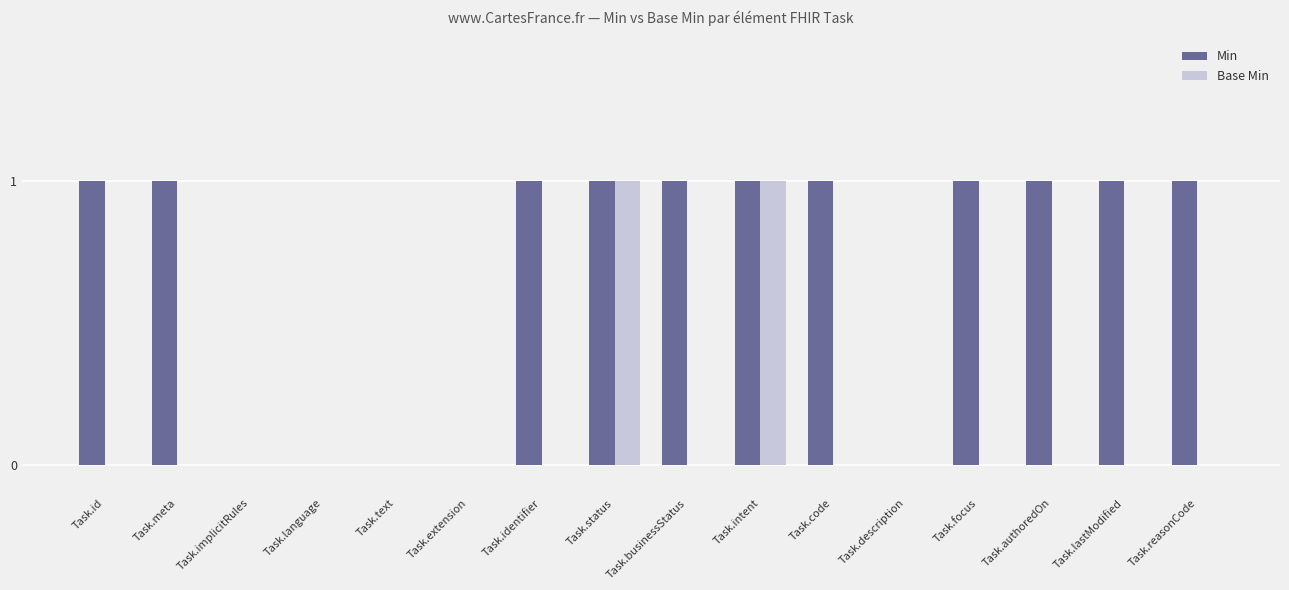

Reading left to right, what are all the values shown in this chart?

Min: Task.id=1	Task.meta=1	Task.implicitRules=0	Task.language=0	Task.text=0	Task.extension=0	Task.identifier=1	Task.status=1	Task.businessStatus=1	Task.intent=1	Task.code=1	Task.description=0	Task.focus=1	Task.authoredOn=1	Task.lastModified=1	Task.reasonCode=1
Base Min: Task.id=0	Task.meta=0	Task.implicitRules=0	Task.language=0	Task.text=0	Task.extension=0	Task.identifier=0	Task.status=1	Task.businessStatus=0	Task.intent=1	Task.code=0	Task.description=0	Task.focus=0	Task.authoredOn=0	Task.lastModified=0	Task.reasonCode=0